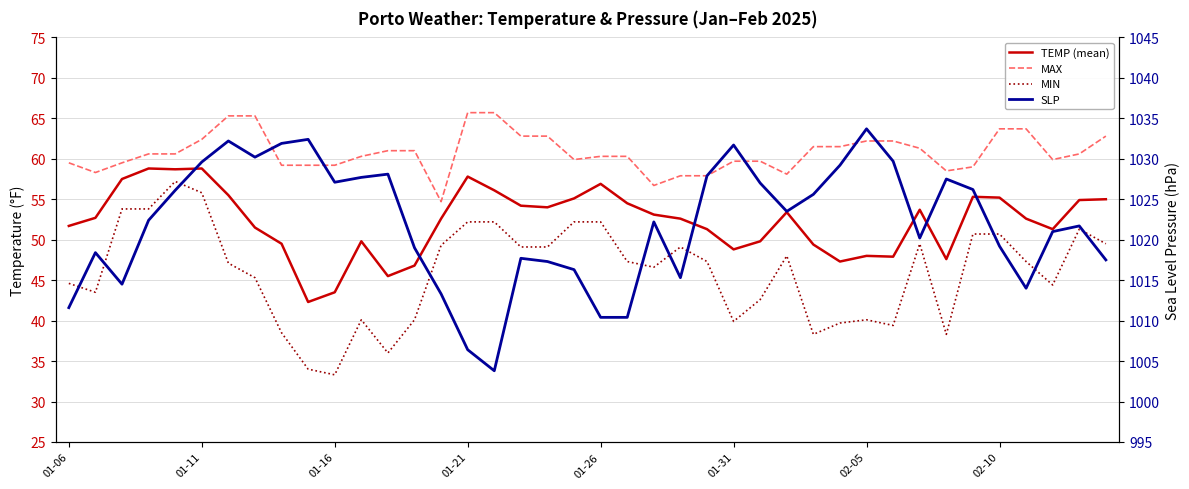

How many lines are shown in the chart?

4